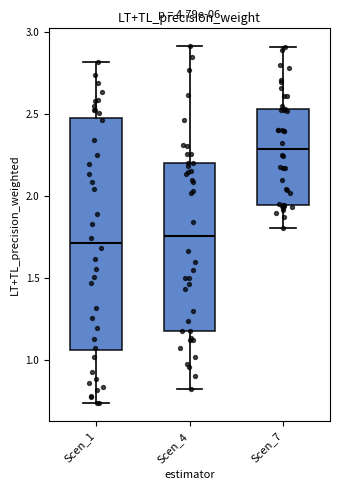

Where does the median line of the box for Scen_1 sit on the y-axis? The values are not printed on the chart, so give them approximately, as read against the axis.

1.70